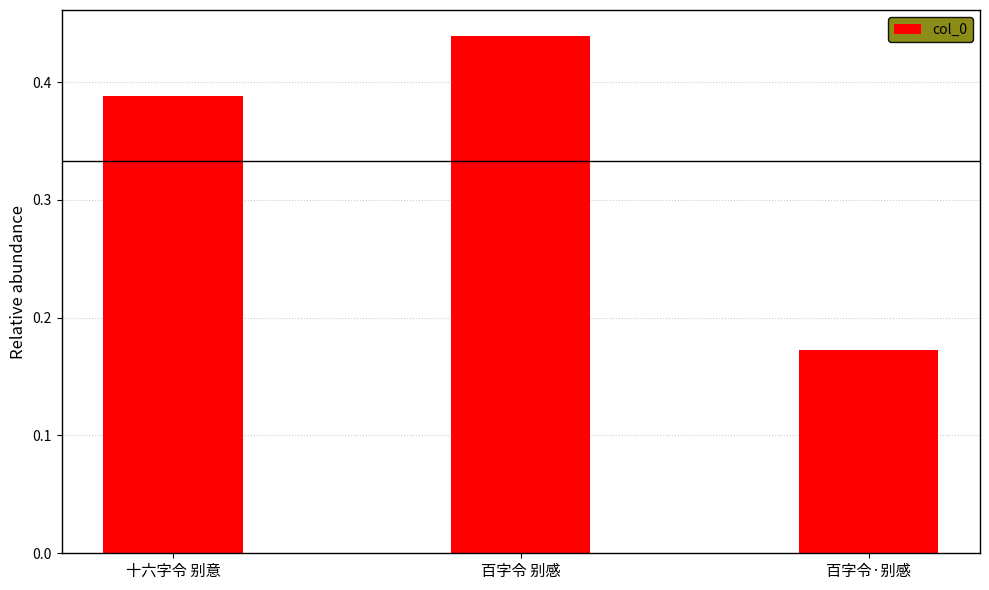

True or false: the data shows 0.8 at 百字令 别感.

False